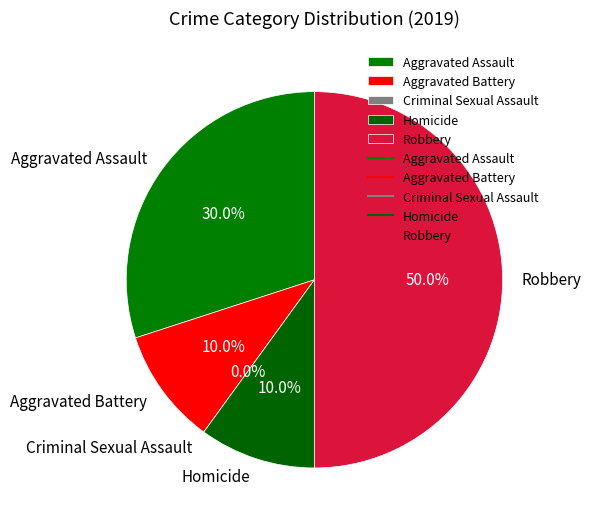

Is it true that Aggravated Assault is 30% of the pie?

True